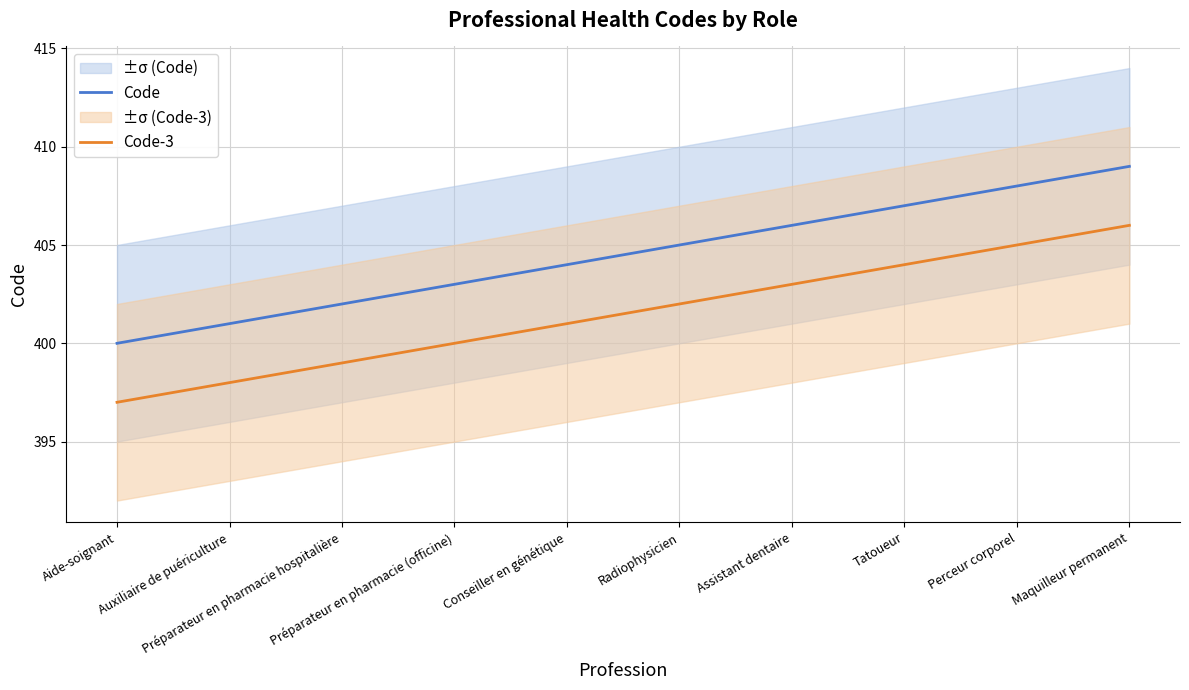

Where is Code-3 nearest to the value 401?

Conseiller en génétique